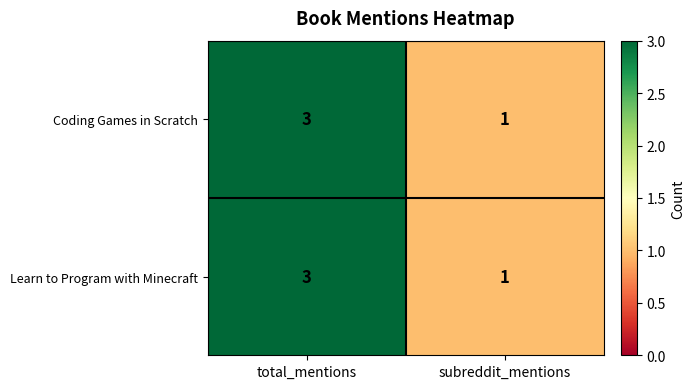

What is the total value across all series at subreddit_mentions?

2